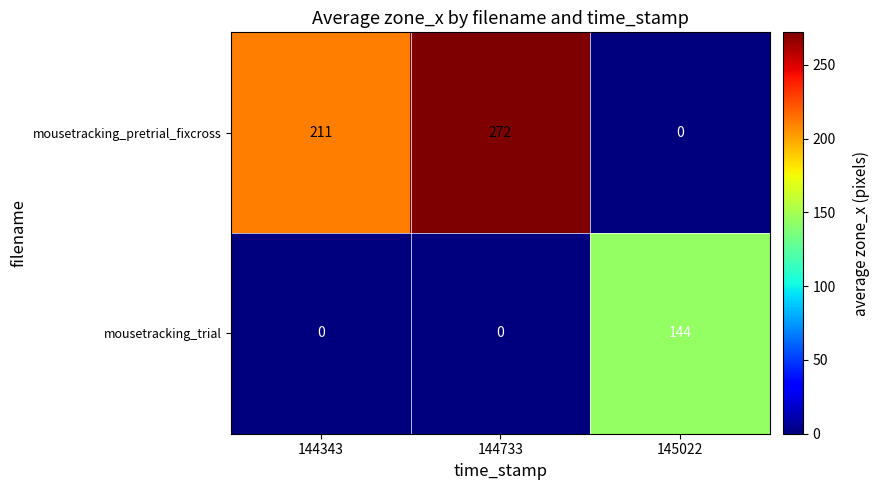

How many categories are shown in the chart?

3